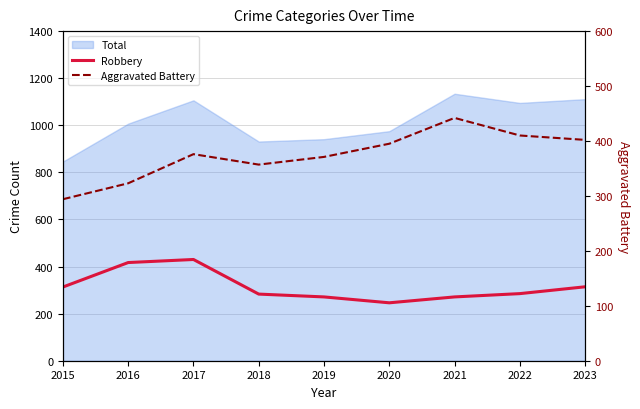

True or false: Robbery has more than 2 points higher than both neighbors.

False